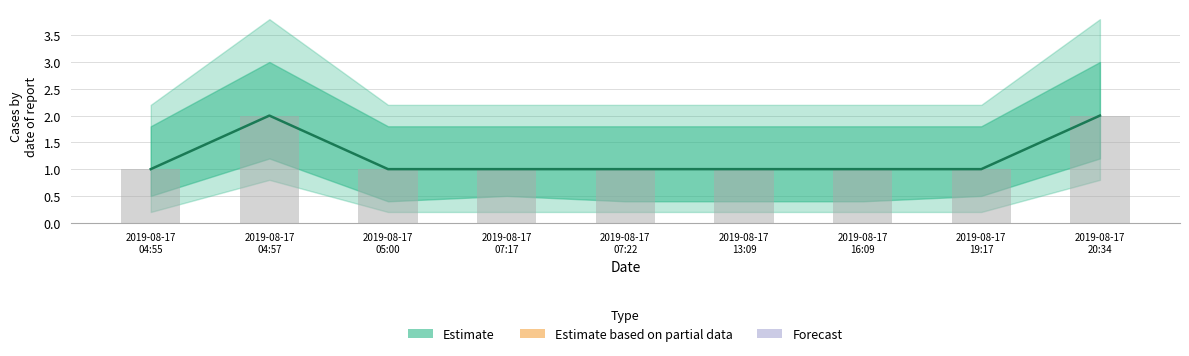

What is the value of the Observed count bar at the 6th from the left?

1